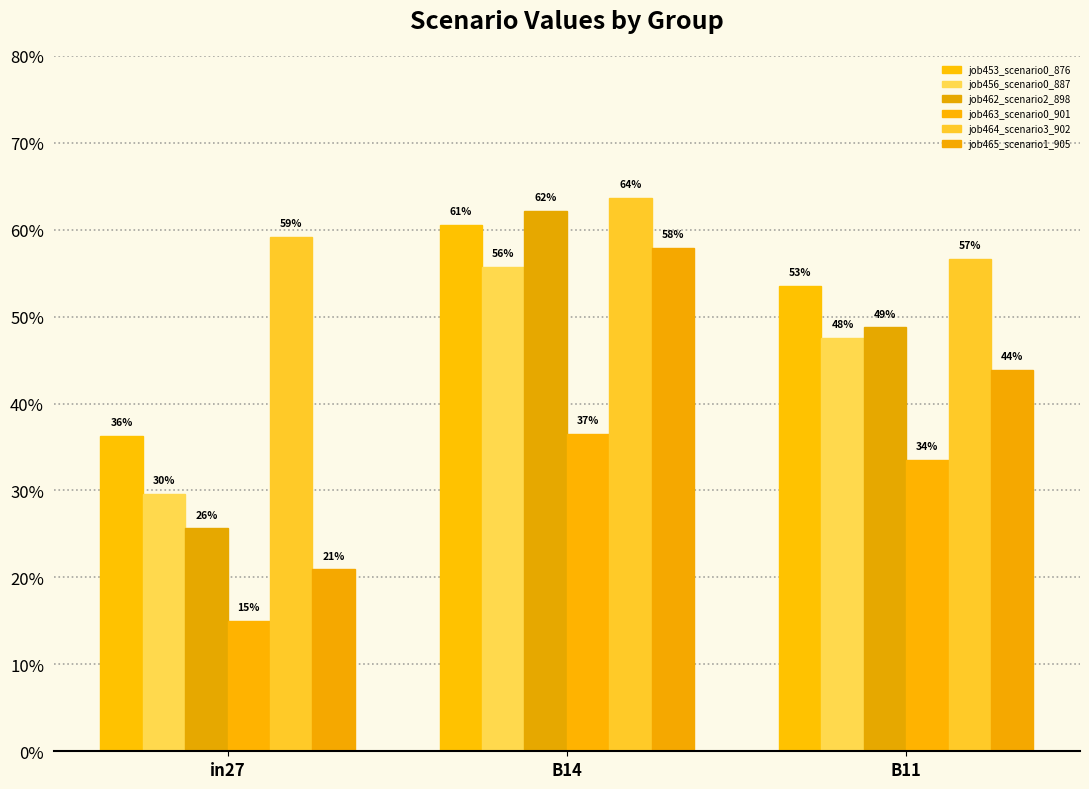

Rank the series at B11 from lowest to highest value.

job463_scenario0_901, job465_scenario1_905, job456_scenario0_887, job462_scenario2_898, job453_scenario0_876, job464_scenario3_902